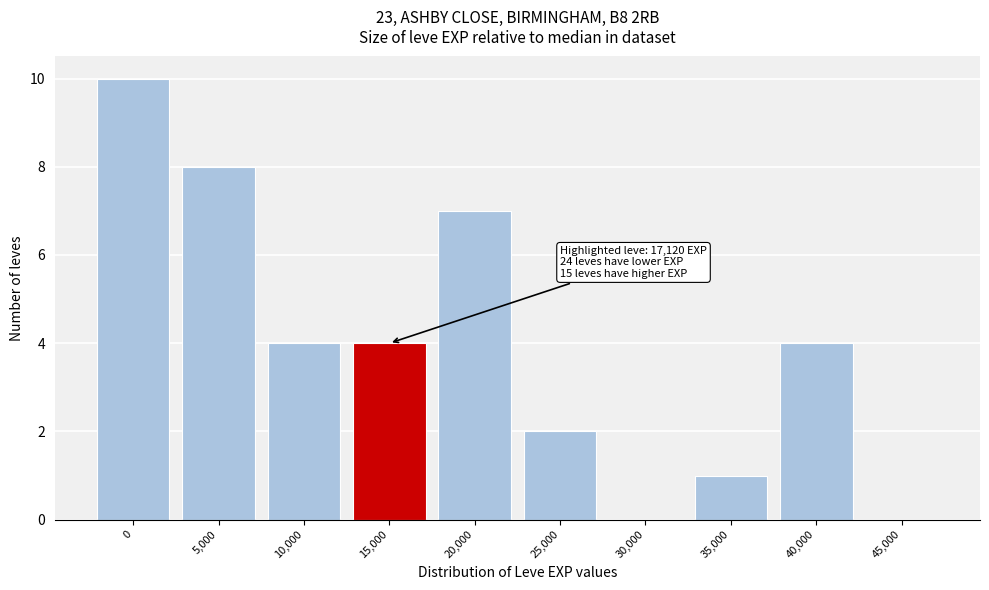

Reading right to left, transcribe all the data shown in this chart.

45,000=0	40,000=4	35,000=1	30,000=0	25,000=2	20,000=7	15,000=4	10,000=4	5,000=8	0=10